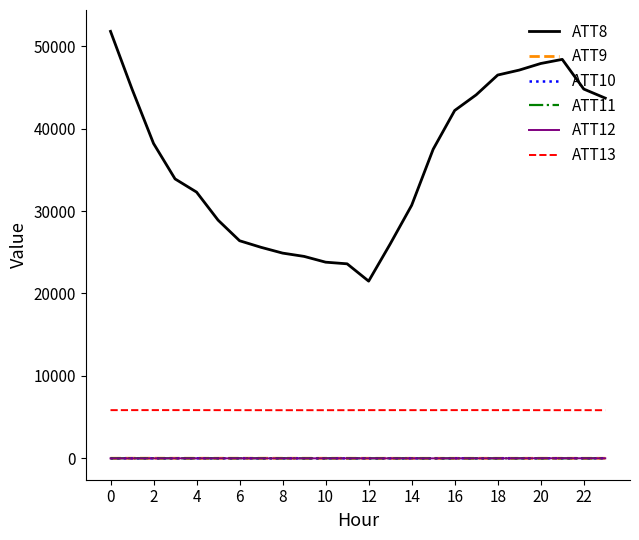

What is the lowest value of the ATT11 series?

8.1